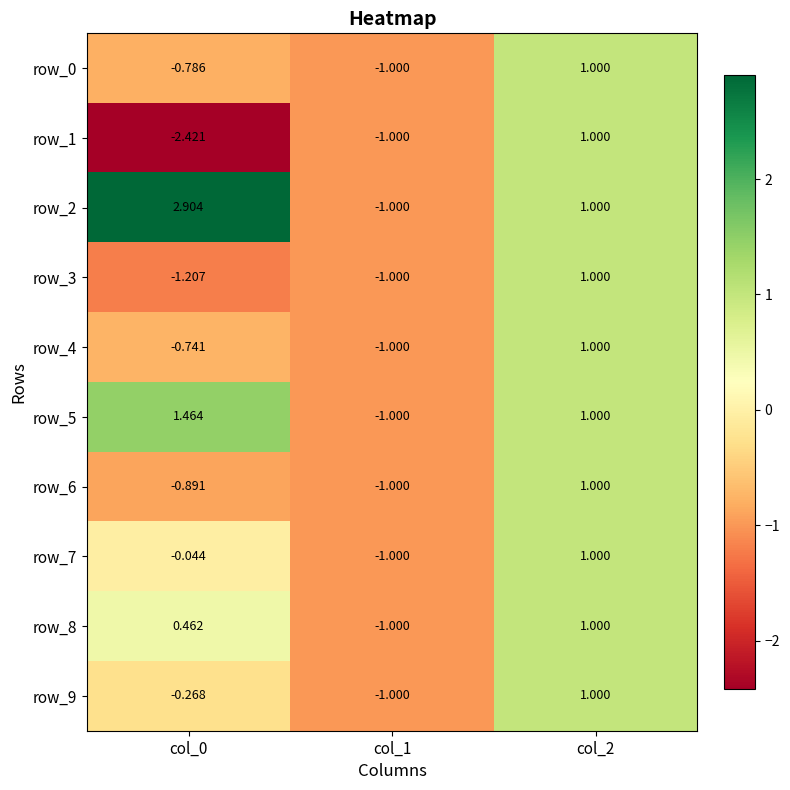

How many values in the row_3 series are below -1?

1